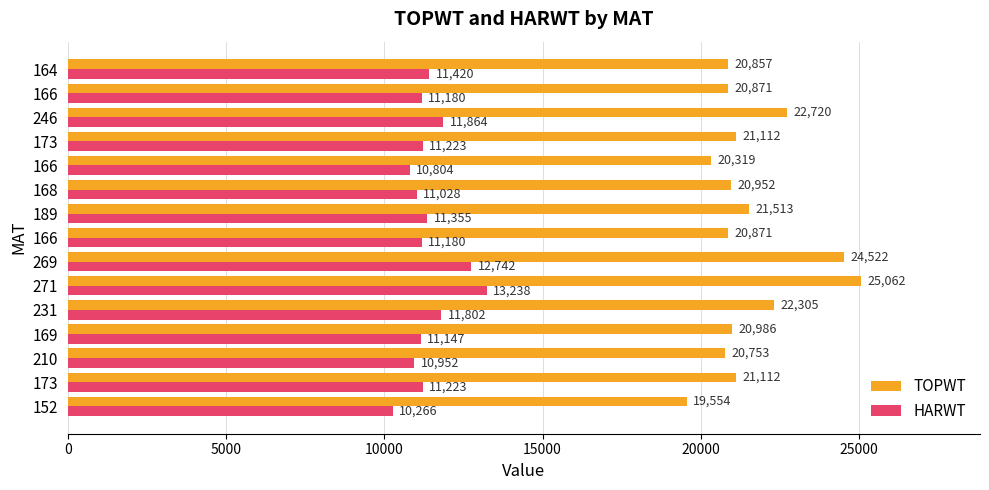

How many data points in HARWT are less than 11223?

7